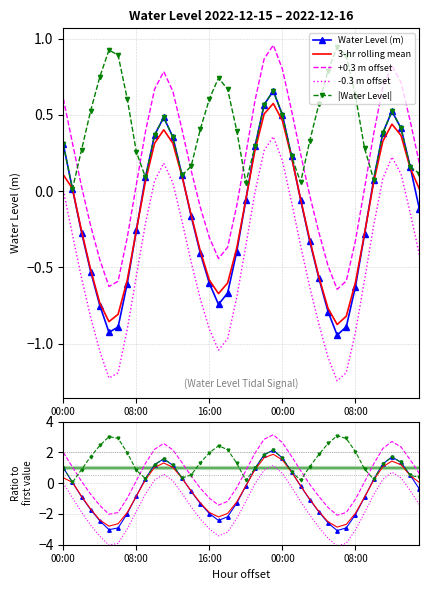

What is the highest value of the 3-hr rolling mean series?

1.9